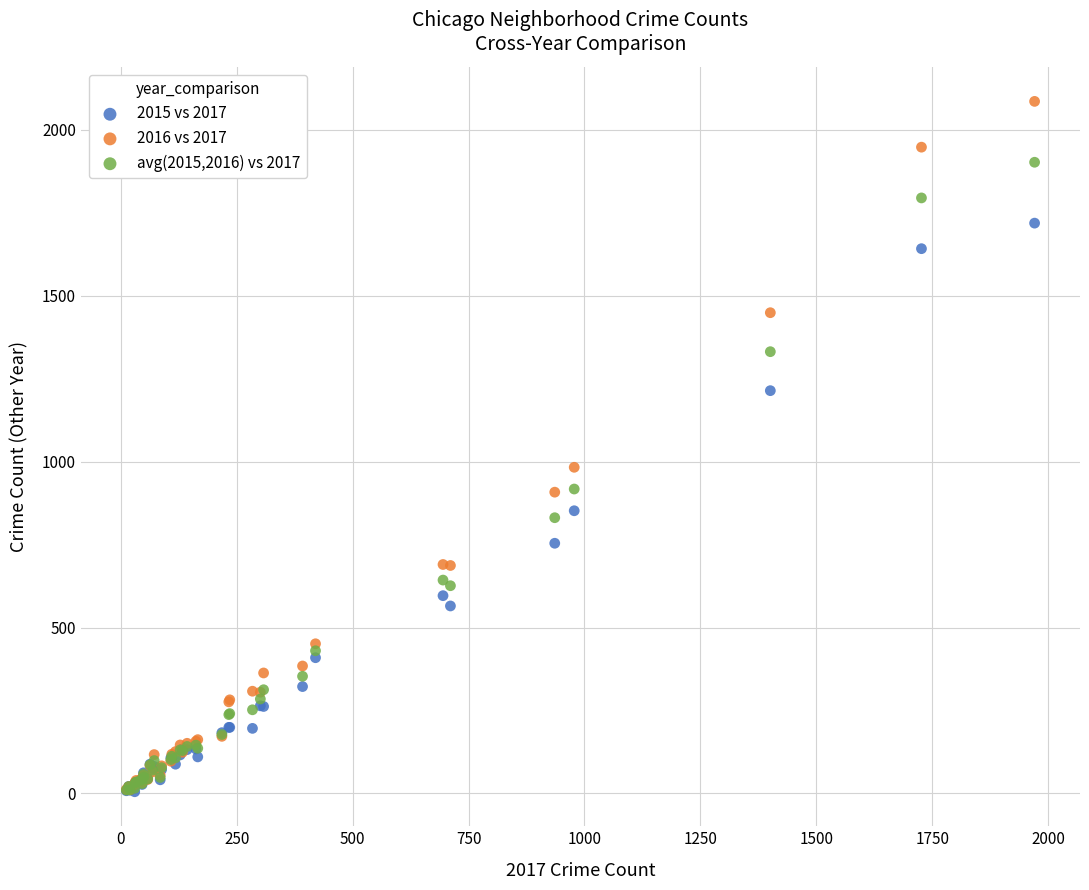

Across all series, what Y value is closest to 1045?

983.0